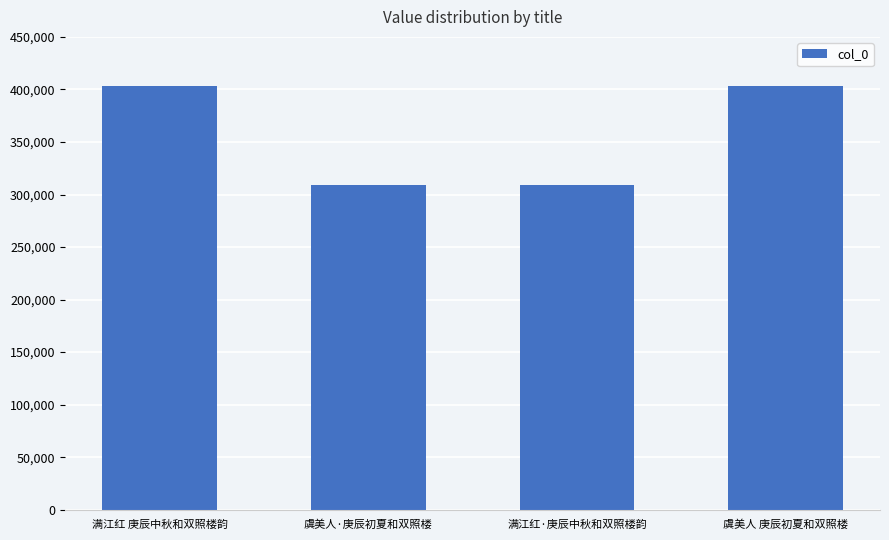

What is the label of the 1st bar from the right?

虞美人 庚辰初夏和双照楼